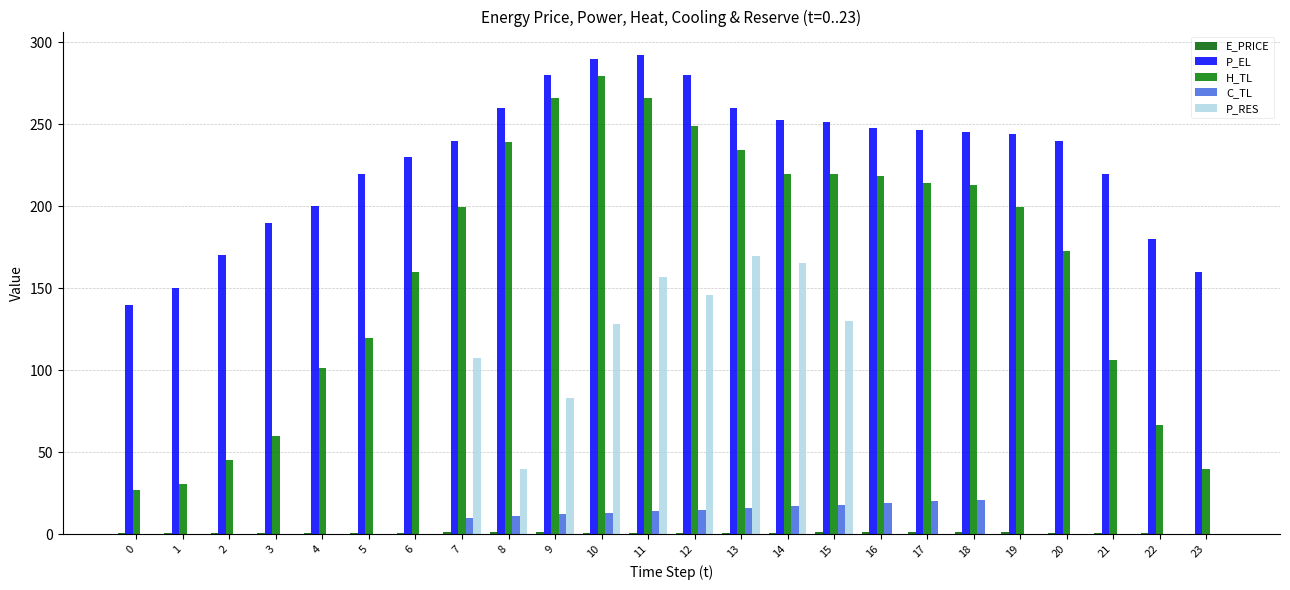

Rank the series at 7 from lowest to highest value.

E_PRICE, C_TL, P_RES, H_TL, P_EL